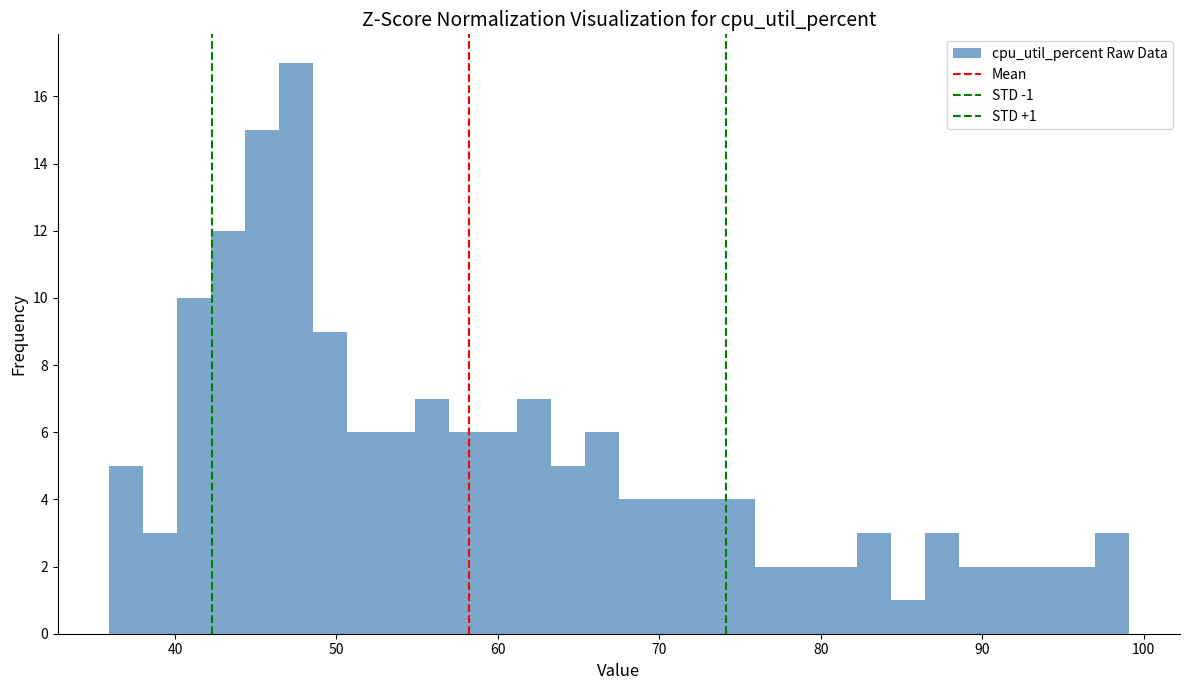

Around what value on the x-axis is the tallest bar? Give the approximate position of its centre, as read against the axis.

47